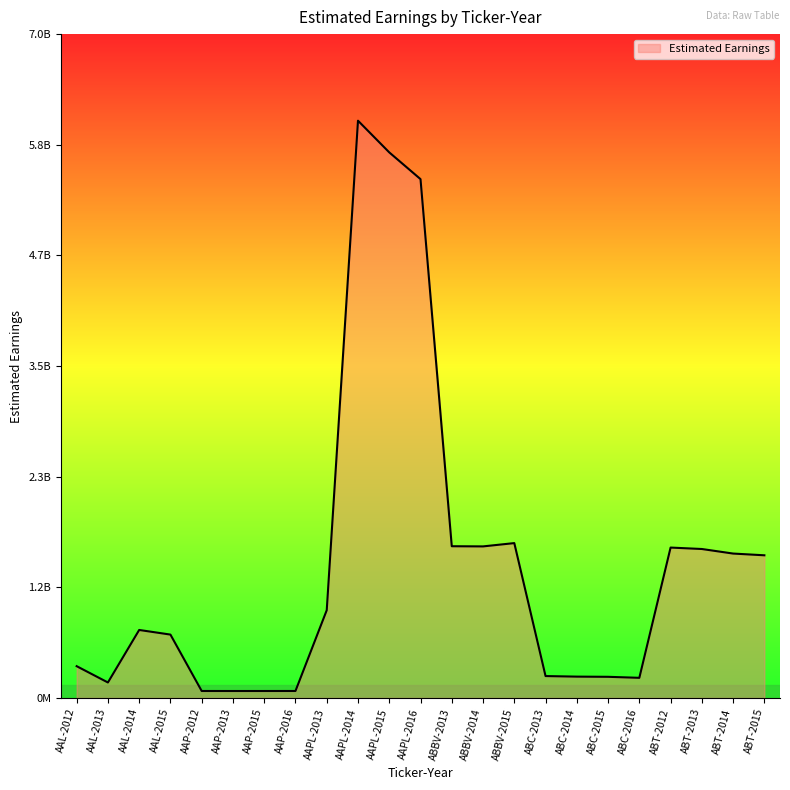

Where is the first local maximum?

AAL-2014